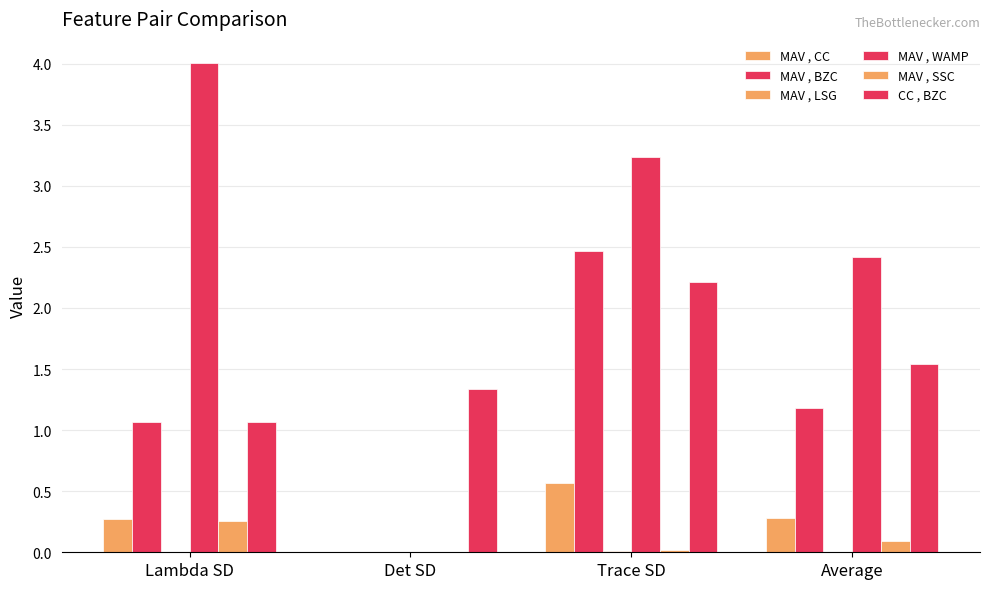

Rank the series by their maximum value, from lowest to highest.

MAV , LSG, MAV , SSC, MAV , CC, CC , BZC, MAV , BZC, MAV , WAMP